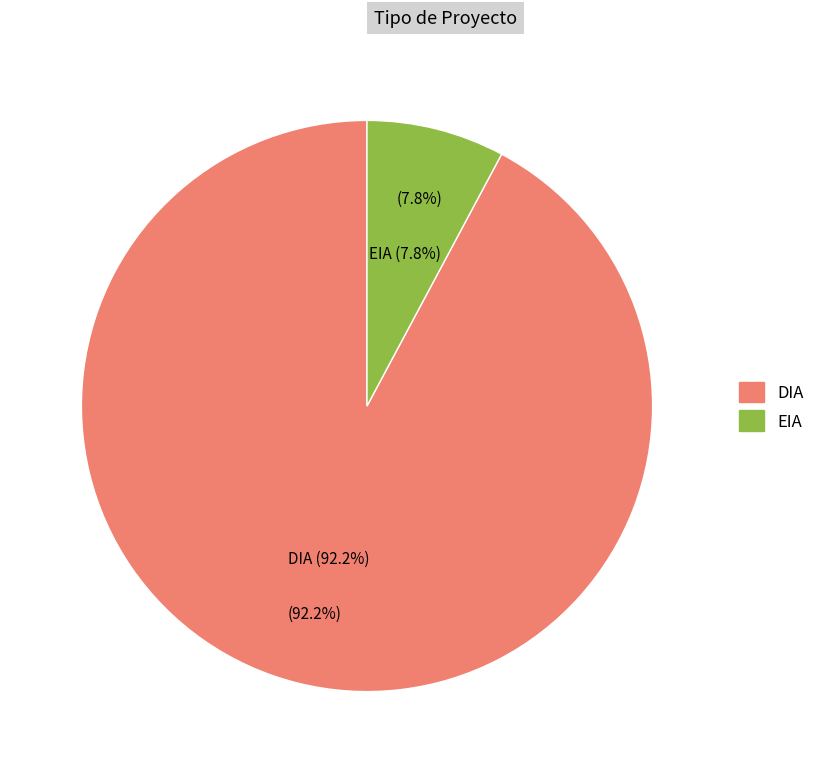

What is the smallest slice in the pie chart?

EIA